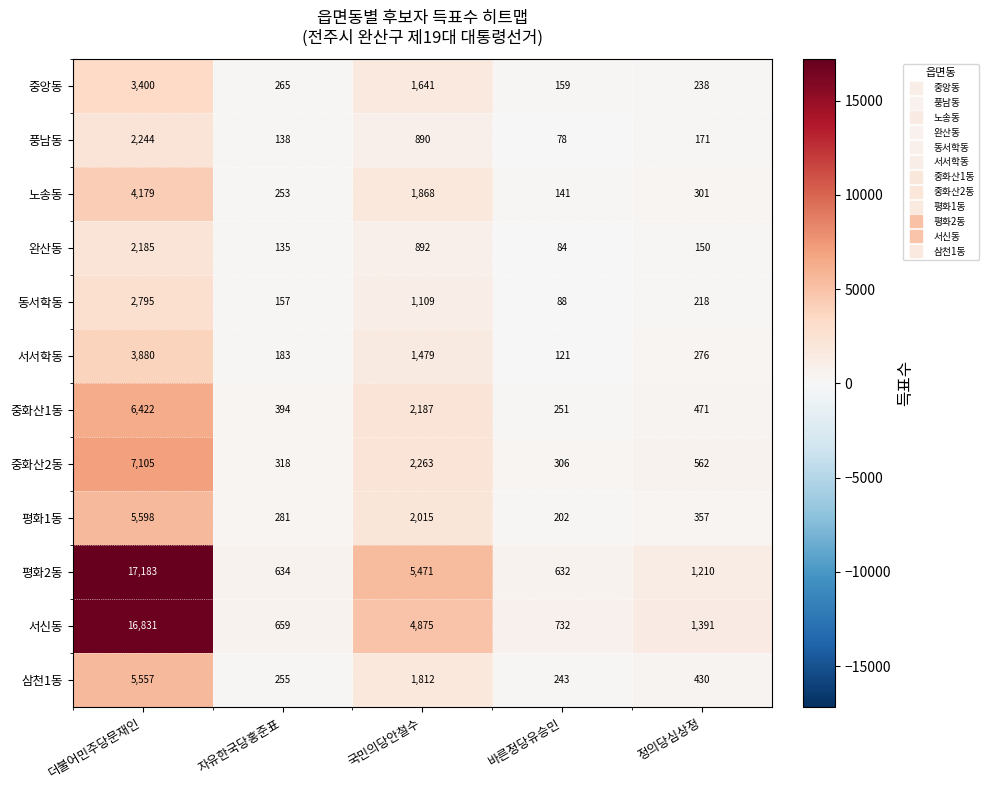

The 동서학동 series shows 1513 at 국민의당안철수. True or false?

False